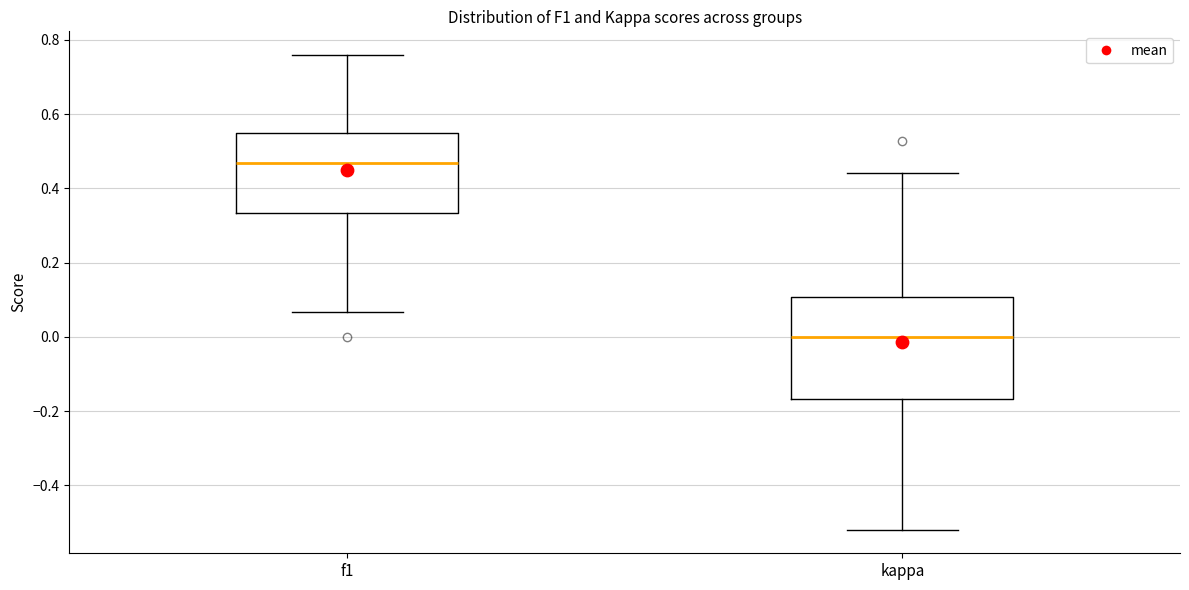

Comparing the boxes themselves (not the whiskers), which one is the tallest?

kappa